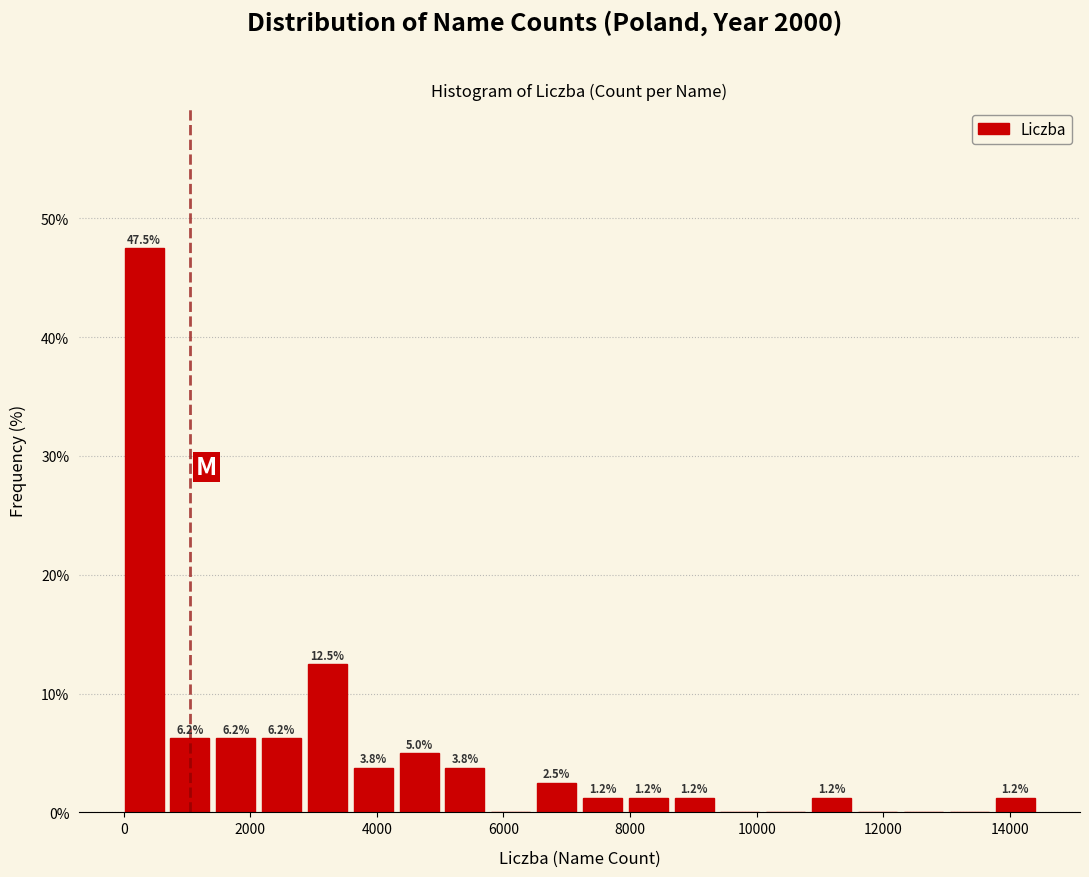

Read against the x-axis, roughly where is the centre of the tallest bar?

400